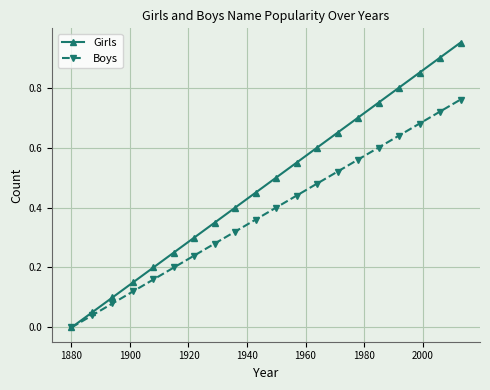

How many lines are shown in the chart?

2